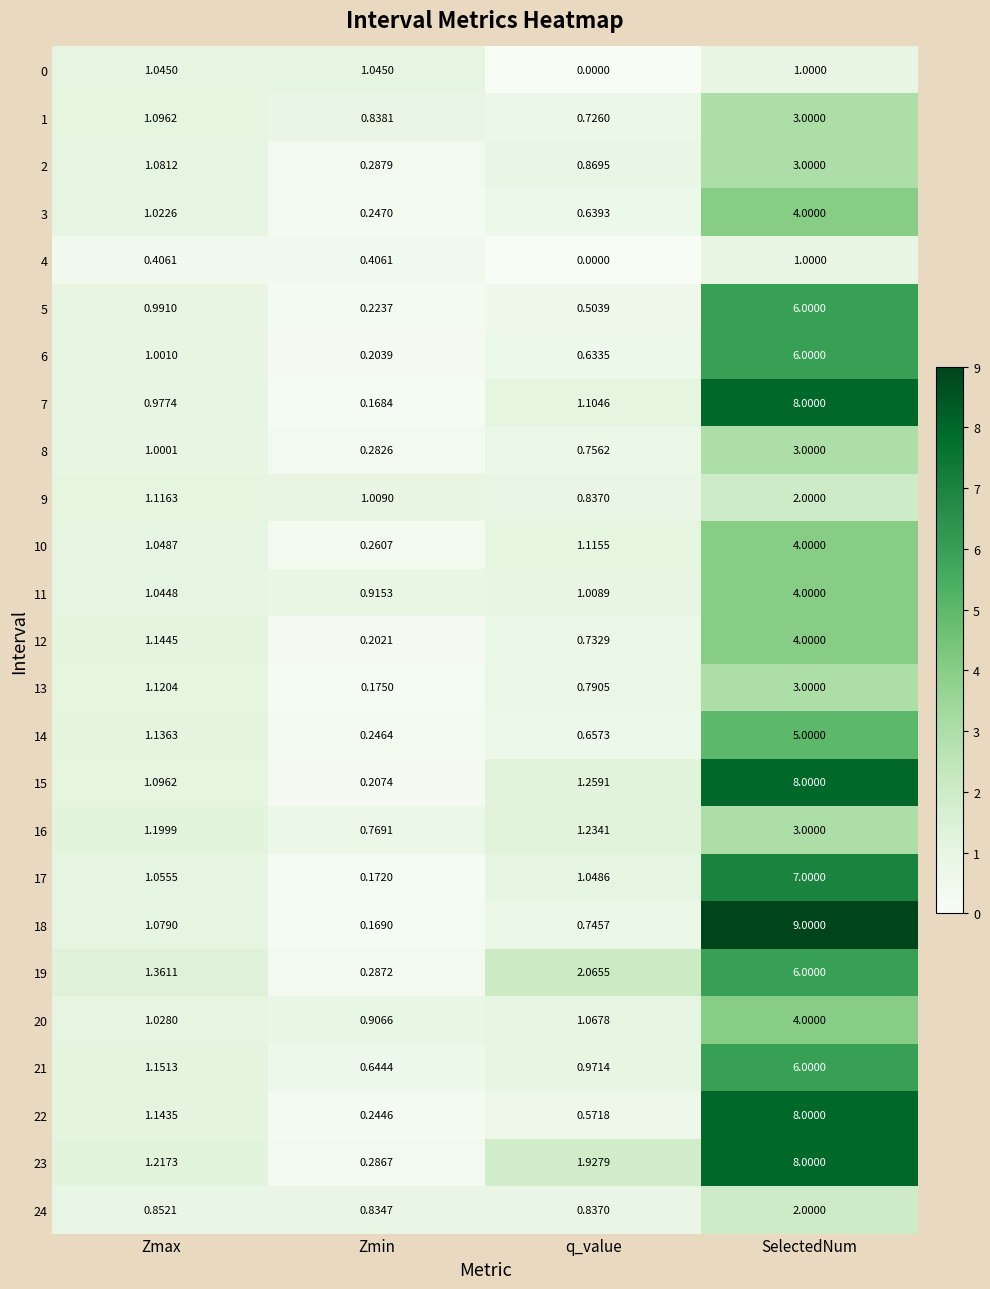

Where does the 8 series first go above 1?

Zmax